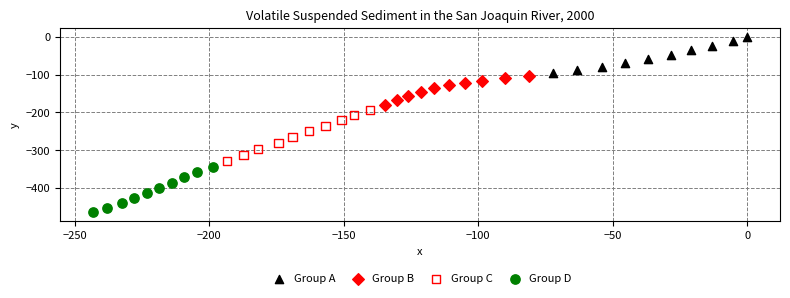

Which series reaches the maximum Y coordinate?

Group A